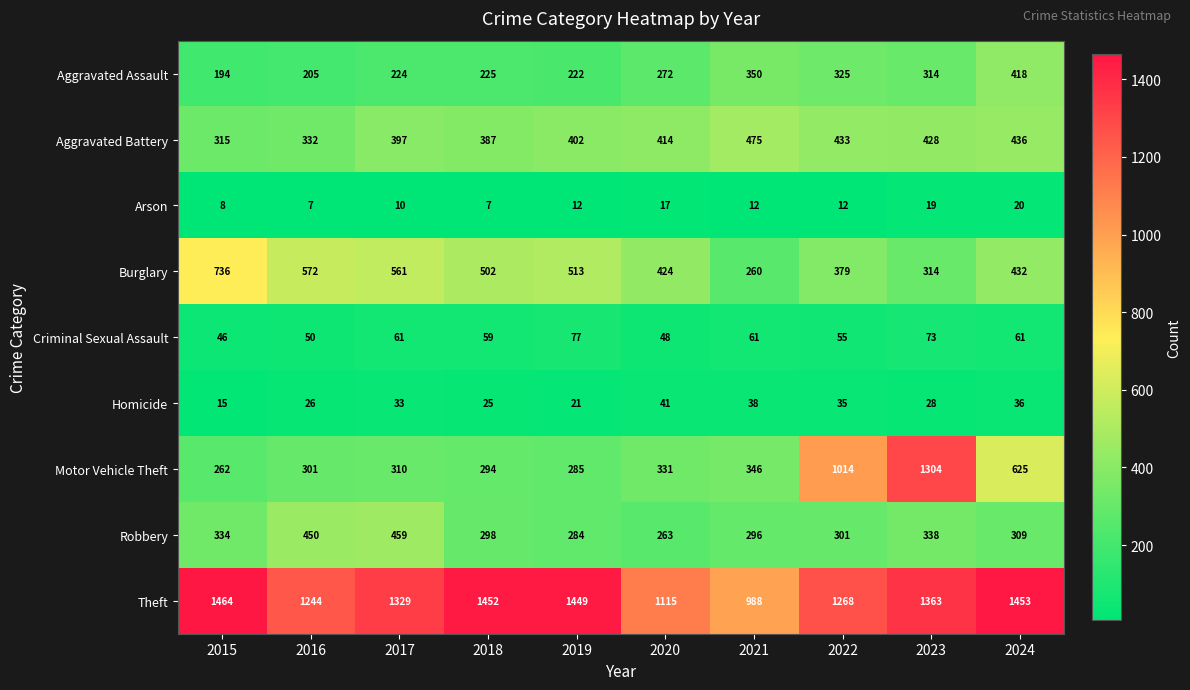

What is the average value of the Motor Vehicle Theft series?

507